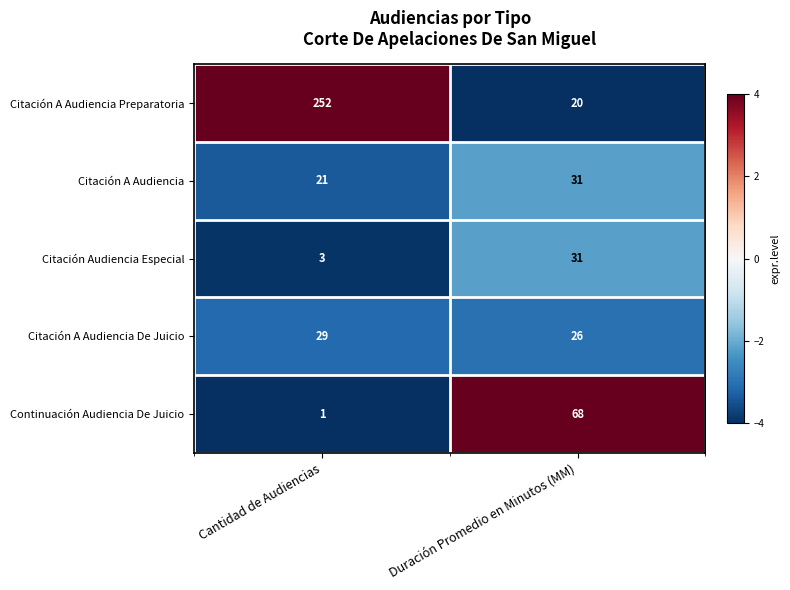

What is the total value across all series at Cantidad de Audiencias?

306